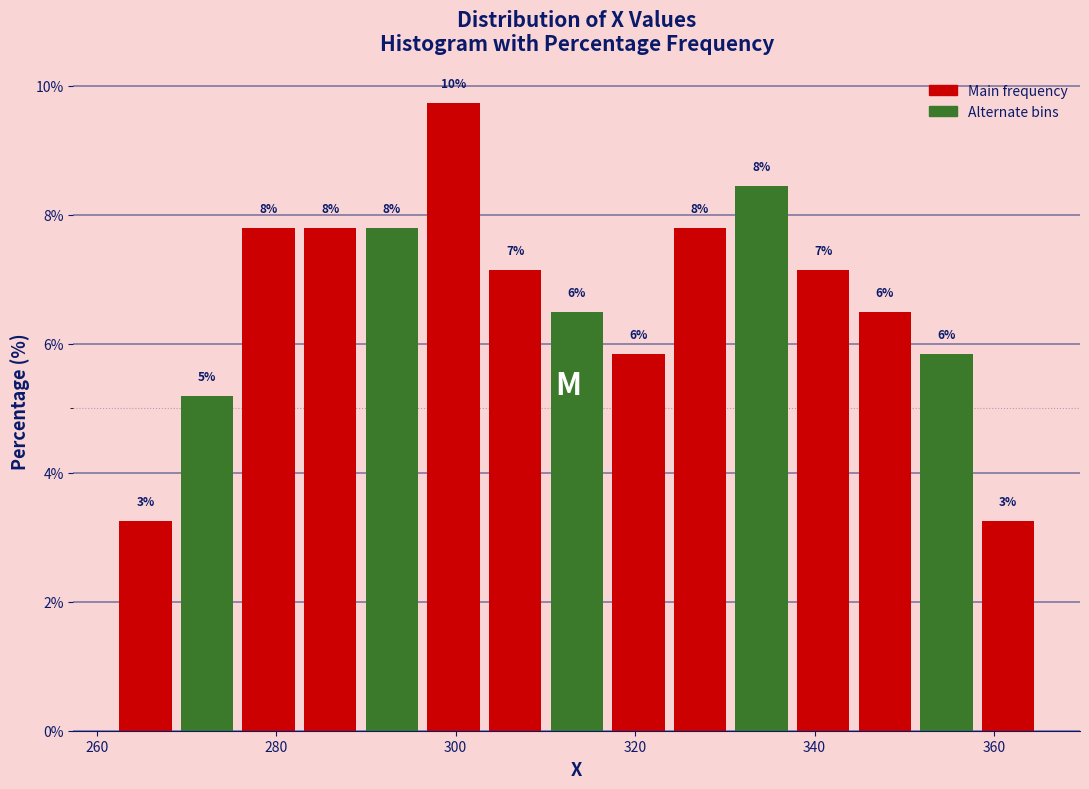

Around what value on the x-axis is the tallest bar? Give the approximate position of its centre, as read against the axis.

300